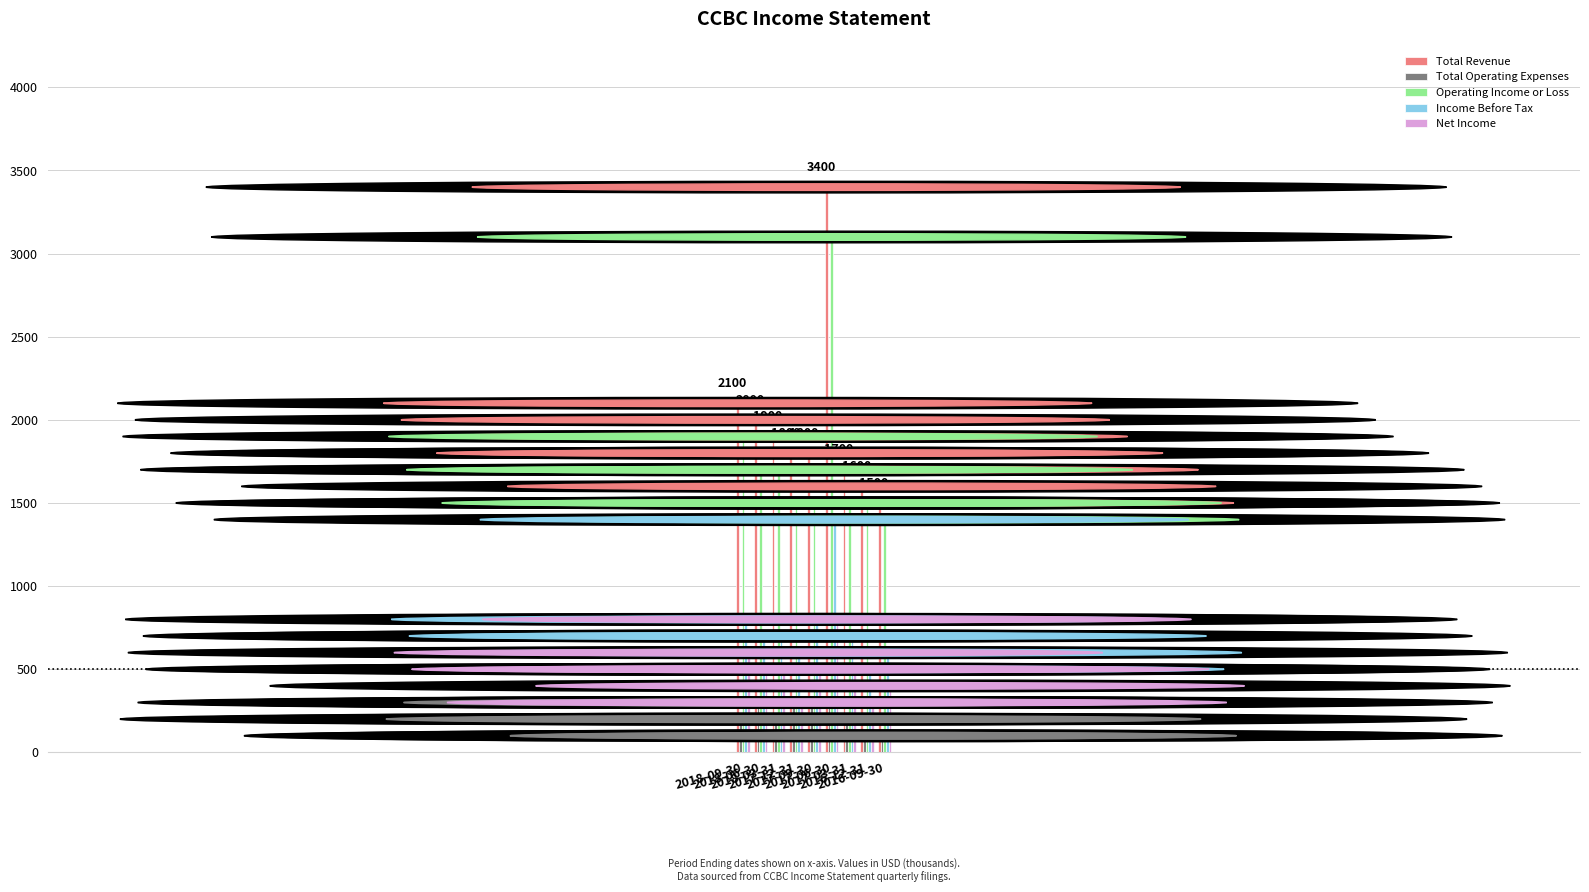

Is the value of Net Income at 2016-12-31 greater than the value of Income Before Tax at 2017-06-30?

No